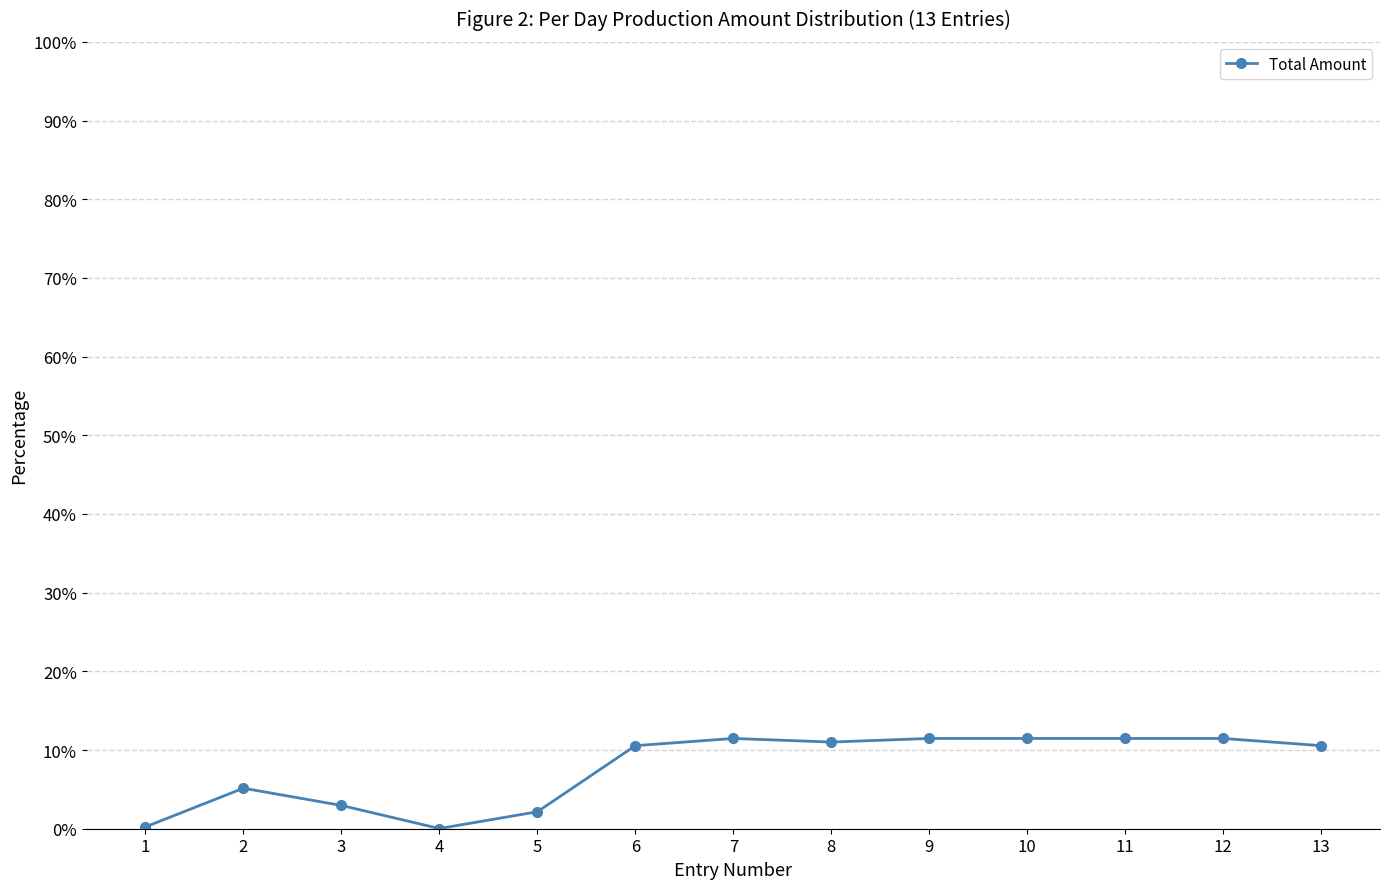

What is the value of the 7th point from the left?

11.5